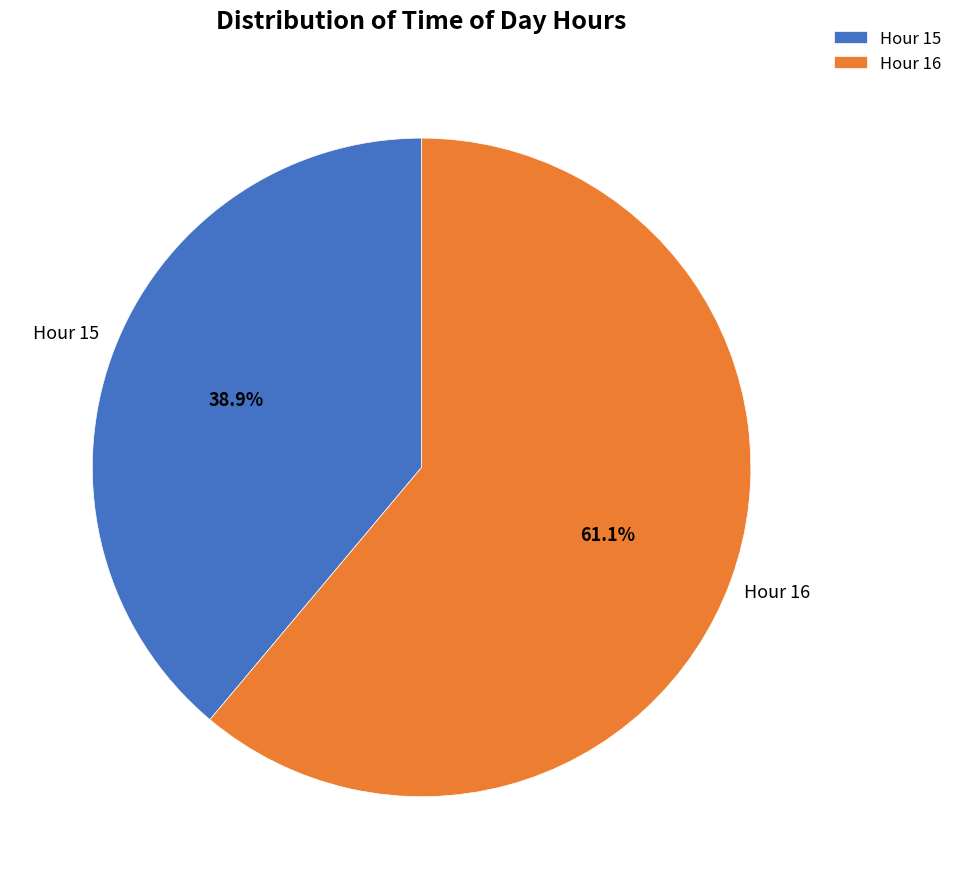

What portion of the pie excludes Hour 15?

61.1%